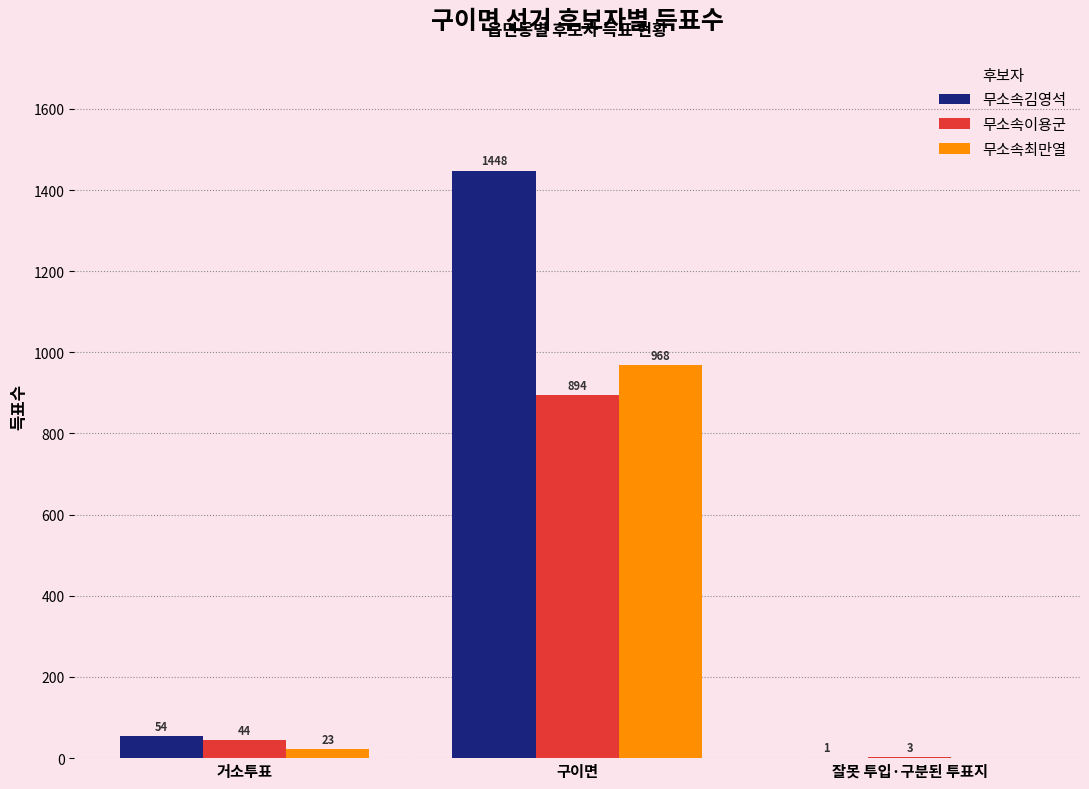

What is the maximum value shown in the chart?

1448